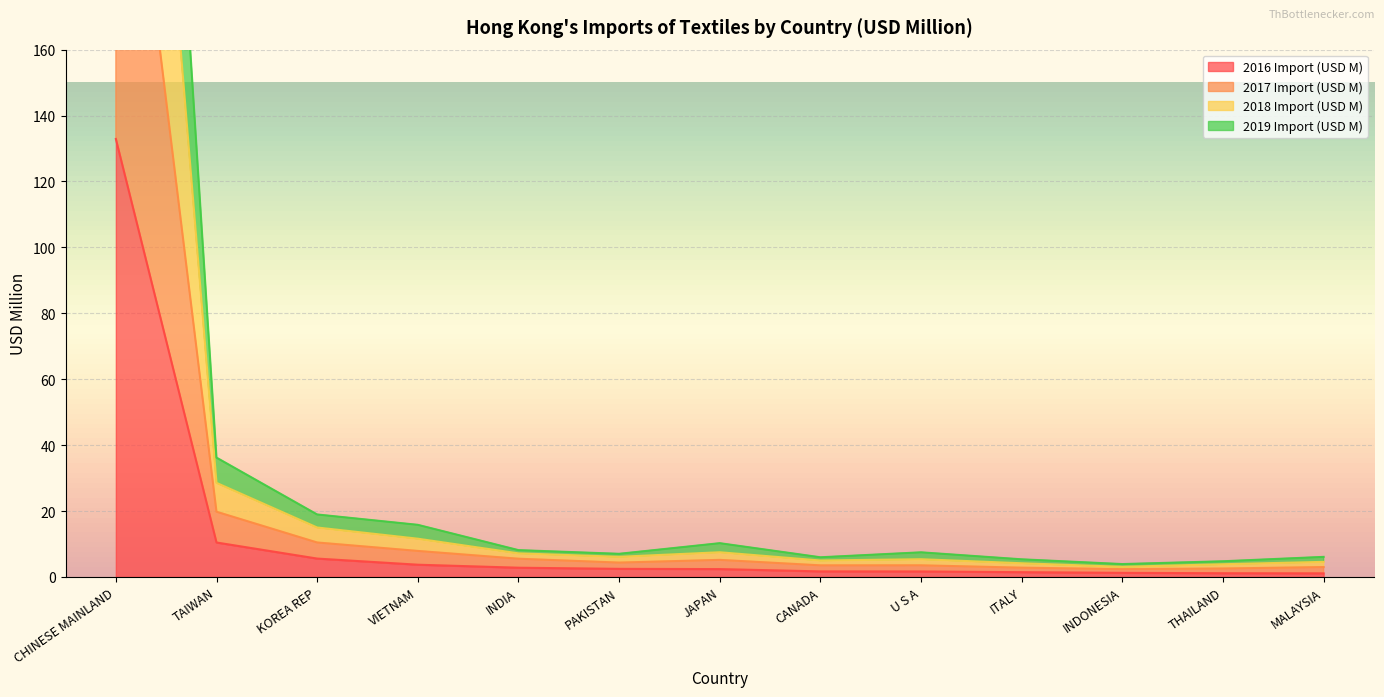

Read the 2017 Import (USD M) value at INDONESIA.

3.1